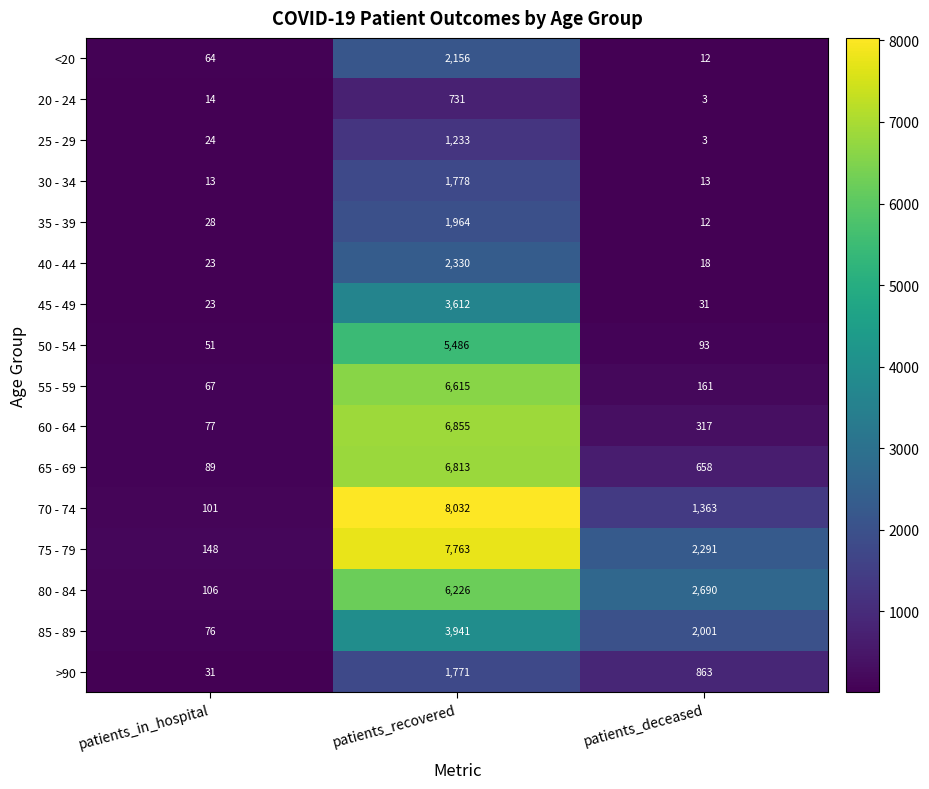

What is the highest value of the 55 - 59 series?

6615